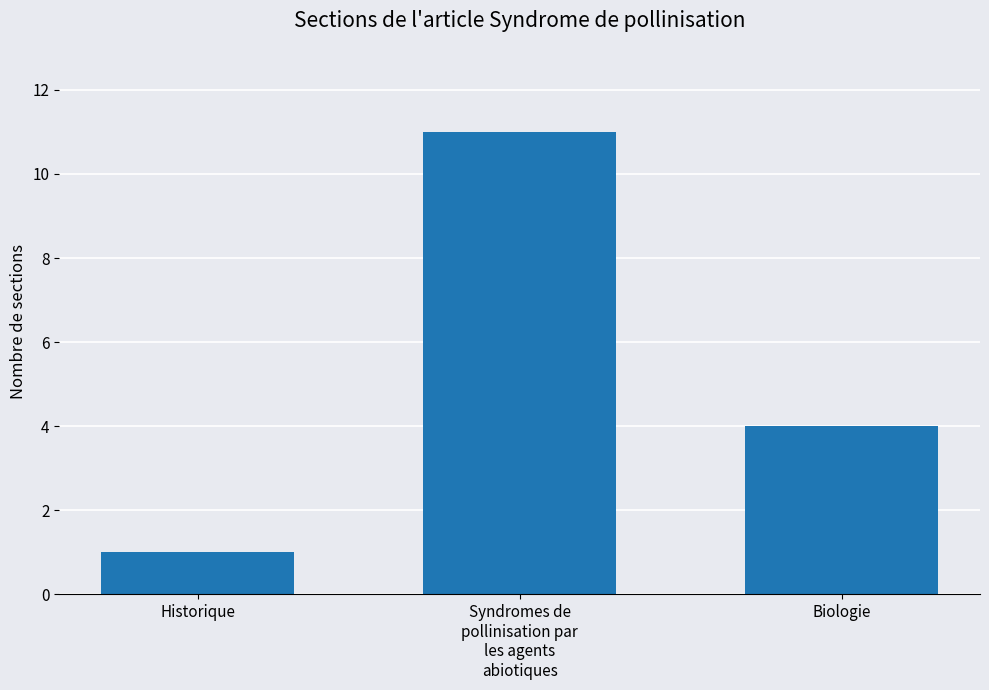

Which has a higher value, Syndromes de
pollinisation par
les agents
abiotiques or Historique?

Syndromes de
pollinisation par
les agents
abiotiques